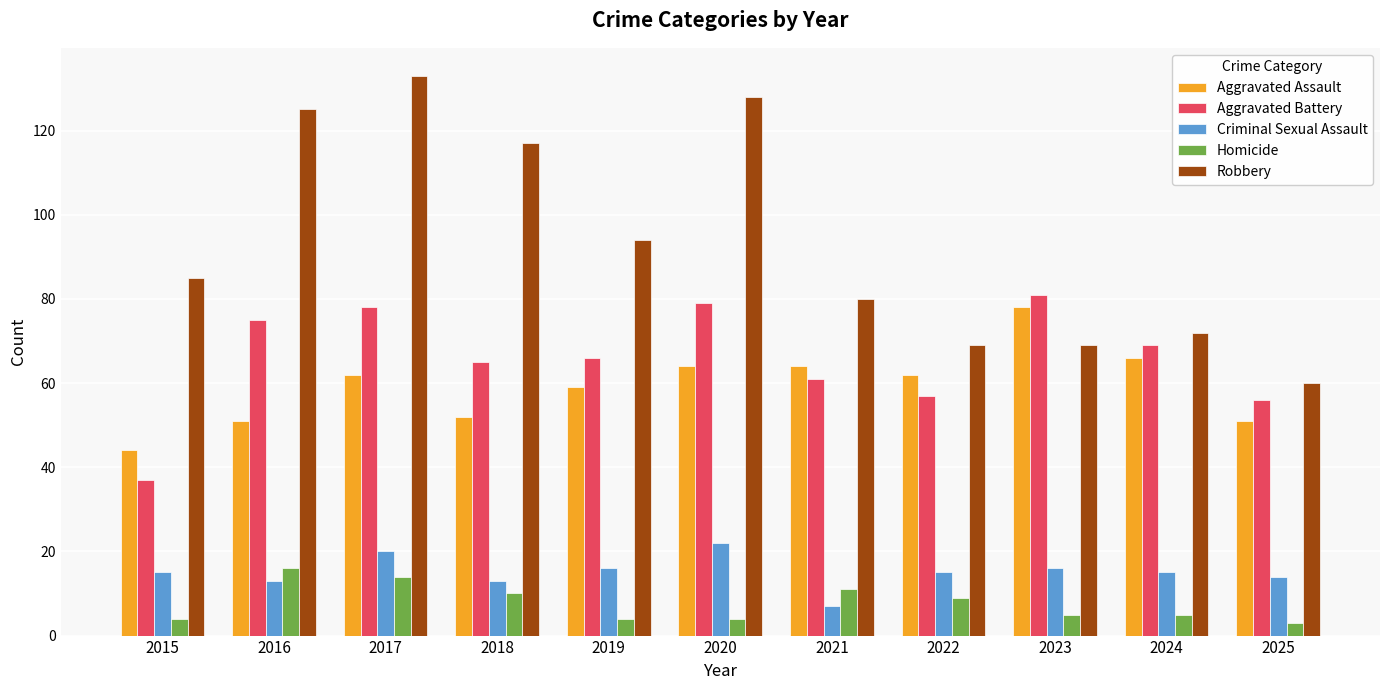

Reading left to right, transcribe all the data shown in this chart.

Aggravated Assault: 44	51	62	52	59	64	64	62	78	66	51
Aggravated Battery: 37	75	78	65	66	79	61	57	81	69	56
Criminal Sexual Assault: 15	13	20	13	16	22	7	15	16	15	14
Homicide: 4	16	14	10	4	4	11	9	5	5	3
Robbery: 85	125	133	117	94	128	80	69	69	72	60